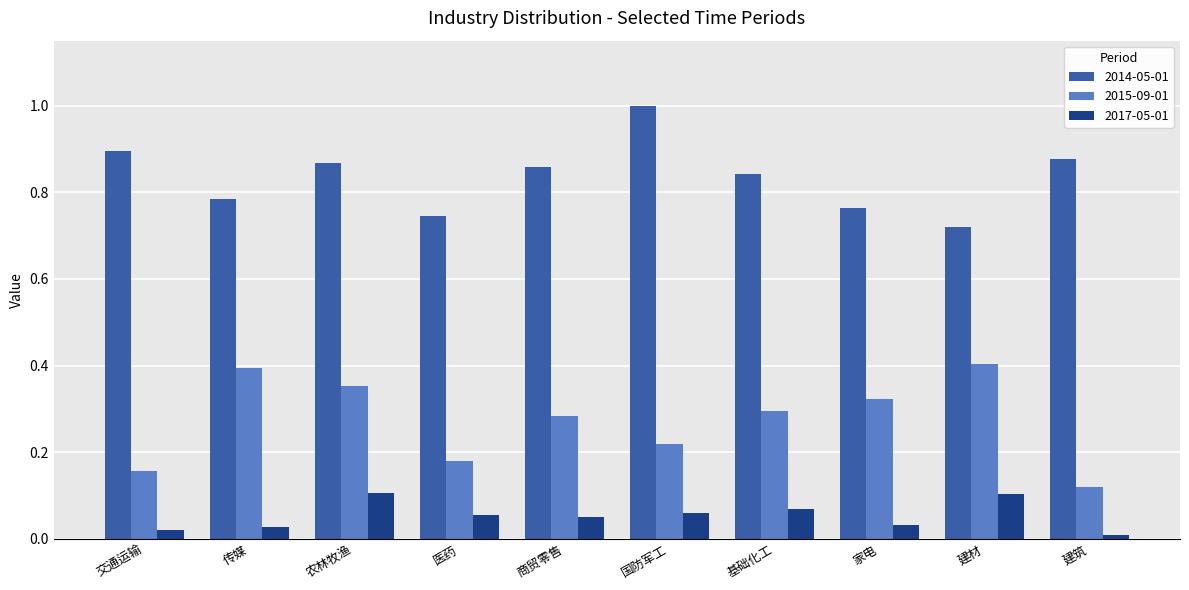

What is the label of the 6th bar from the right?

商贸零售